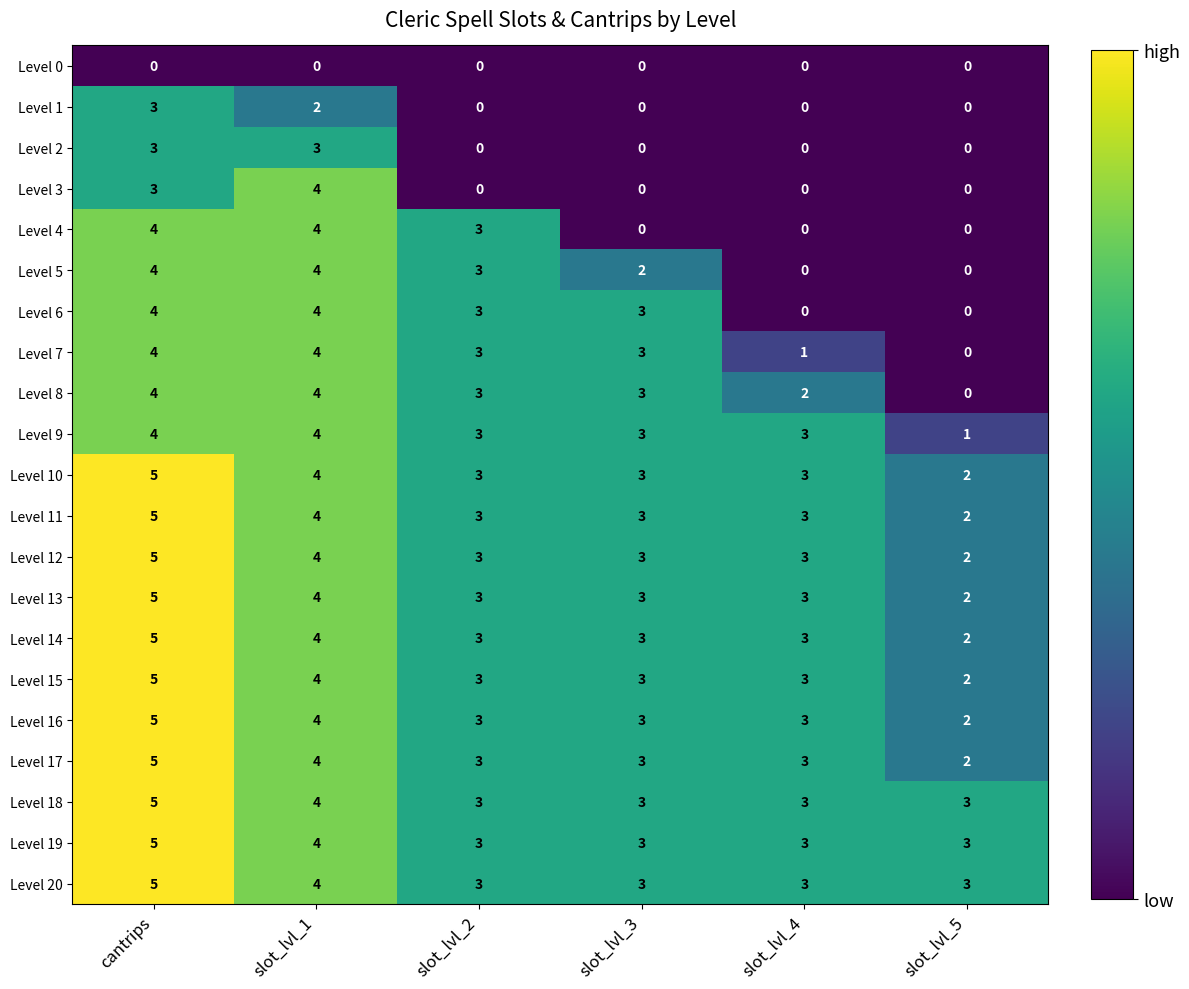

Read the Level 14 value at slot_lvl_3.

3